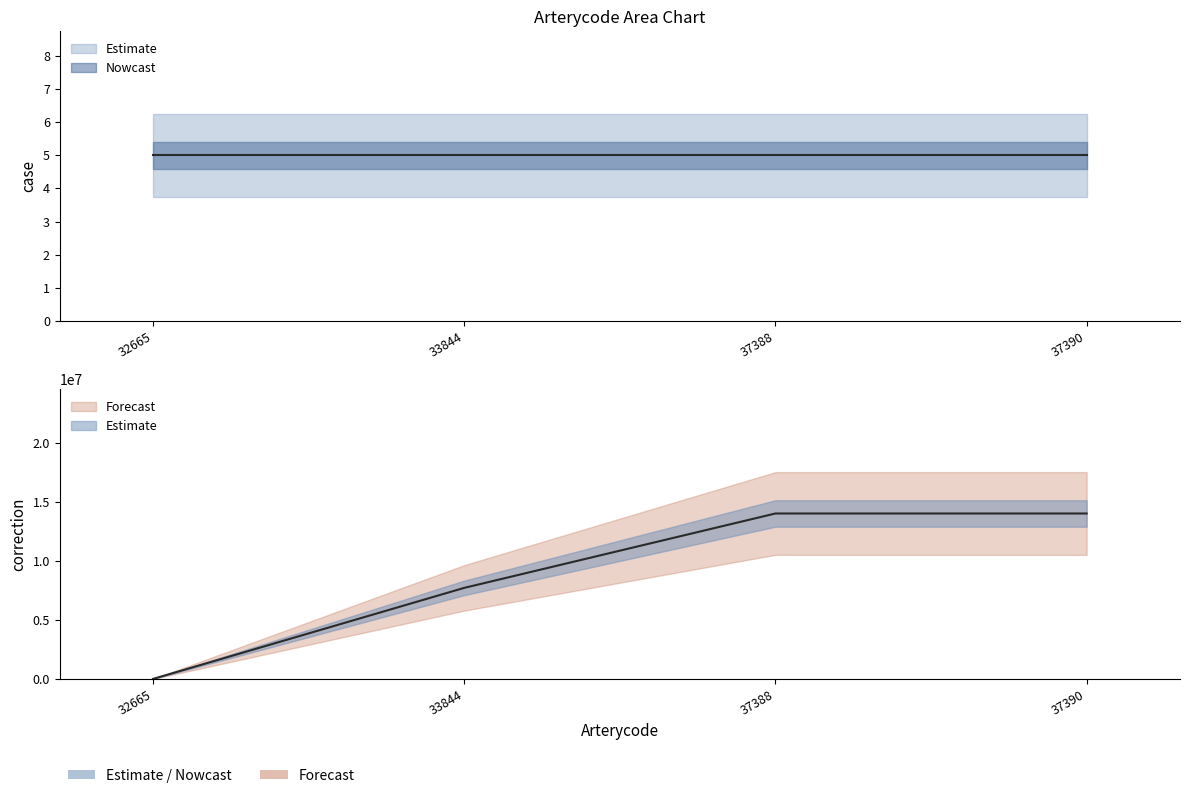

What is the difference between the values at 37390 and 32665?

14049254